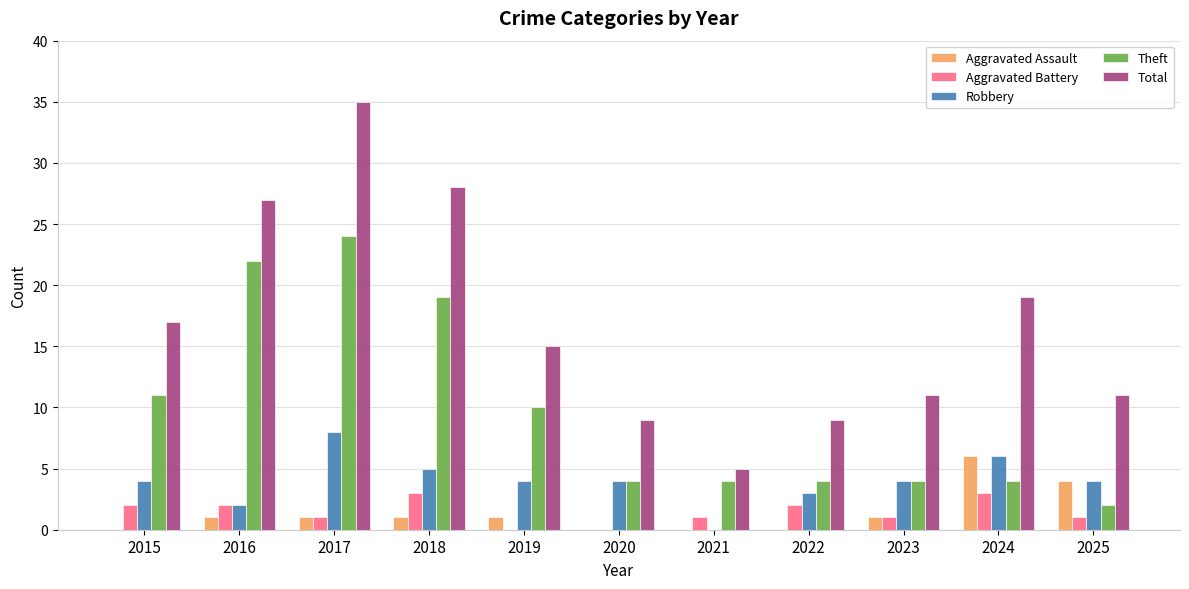

How many groups of bars are there?

11